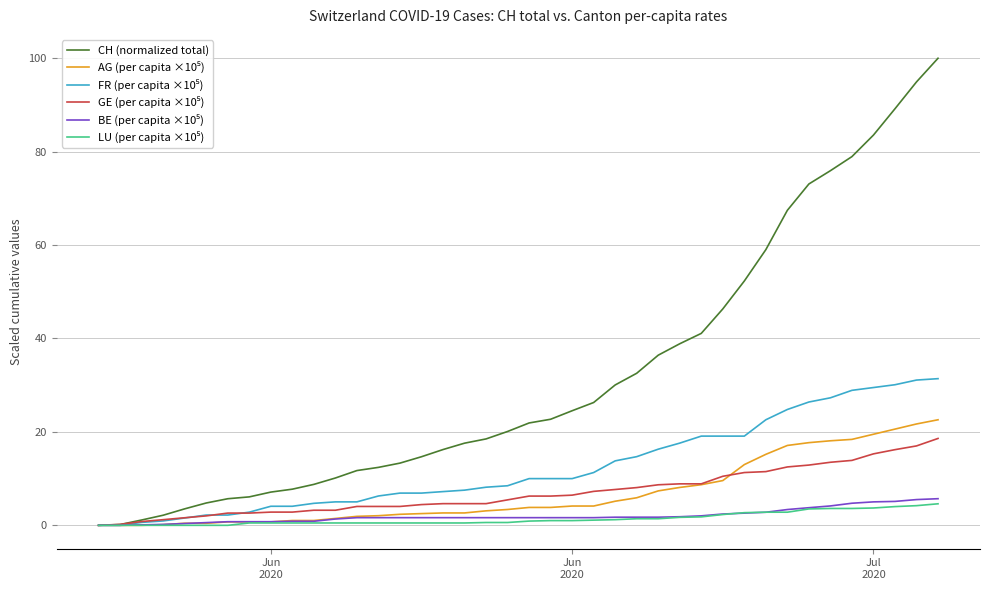

What is the maximum value shown in the chart?

100.0